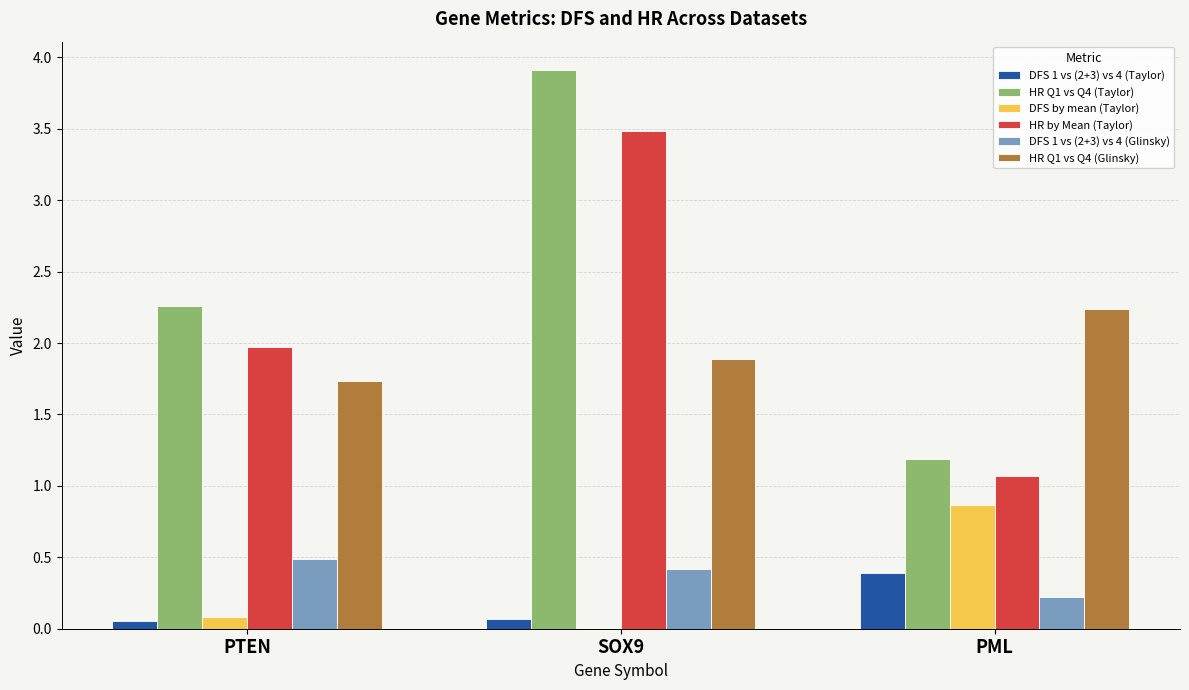

At which category is the sum across all series the highest?

SOX9